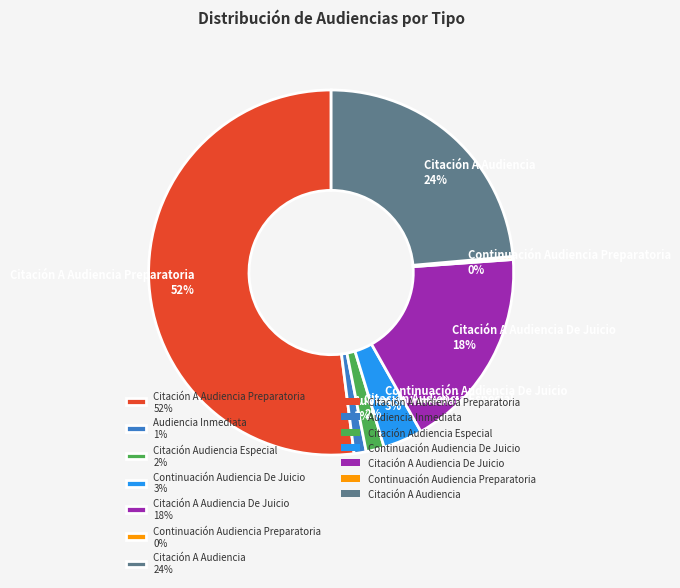

To the nearest percent, what percentage of the pie is Citación A Audiencia De Juicio 18%?

18%